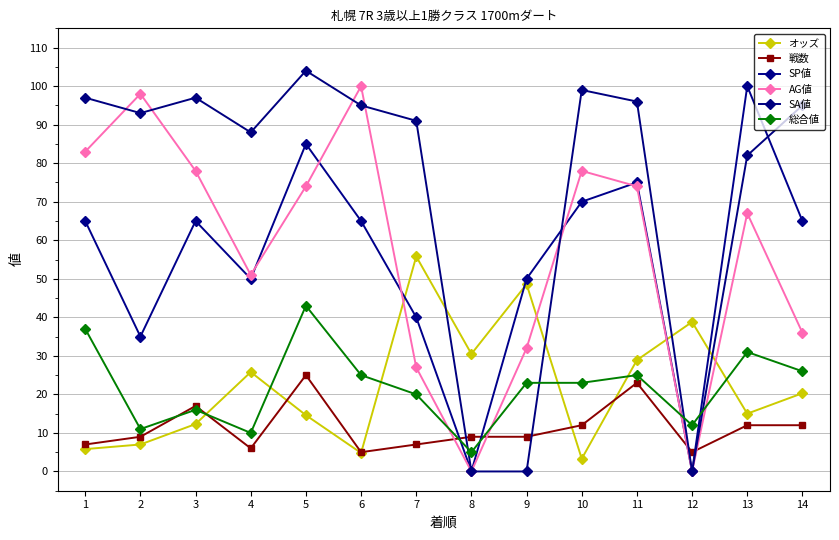

How many lines are shown in the chart?

6